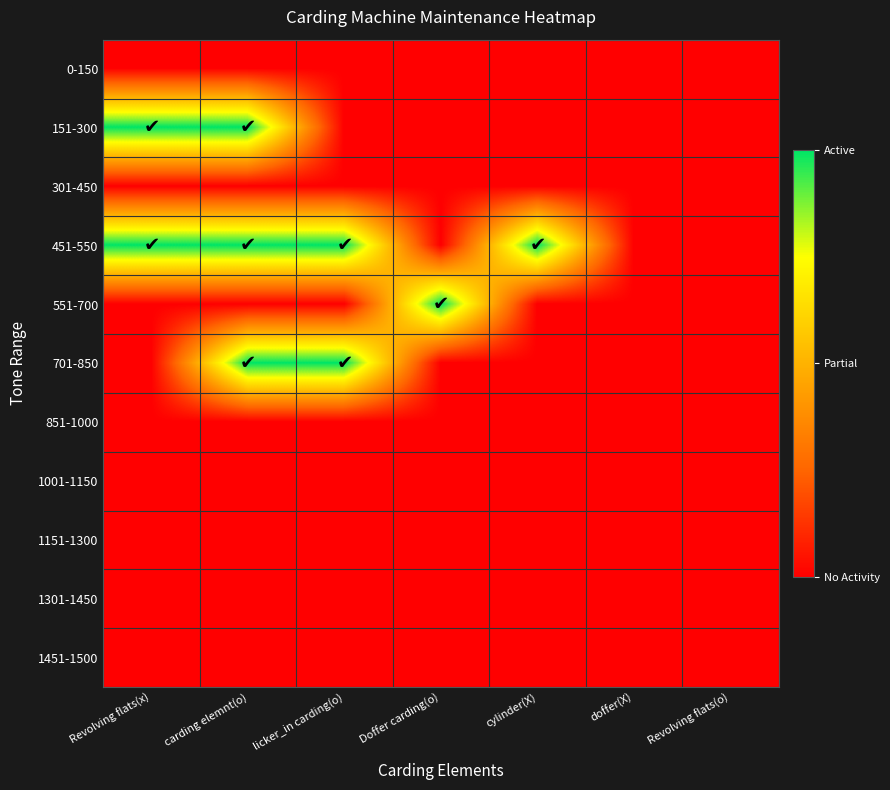

Reading left to right, list all the values displayed in this chart.

0-150: Revolving flats(x)=0	carding elemnt(o)=0	licker_in carding(o)=0	Doffer carding(o)=0	cylinder(X)=0	doffer(X)=0	Revolving flats(o)=0
151-300: Revolving flats(x)=1	carding elemnt(o)=1	licker_in carding(o)=0	Doffer carding(o)=0	cylinder(X)=0	doffer(X)=0	Revolving flats(o)=0
301-450: Revolving flats(x)=0	carding elemnt(o)=0	licker_in carding(o)=0	Doffer carding(o)=0	cylinder(X)=0	doffer(X)=0	Revolving flats(o)=0
451-550: Revolving flats(x)=1	carding elemnt(o)=1	licker_in carding(o)=1	Doffer carding(o)=0	cylinder(X)=1	doffer(X)=0	Revolving flats(o)=0
551-700: Revolving flats(x)=0	carding elemnt(o)=0	licker_in carding(o)=0	Doffer carding(o)=1	cylinder(X)=0	doffer(X)=0	Revolving flats(o)=0
701-850: Revolving flats(x)=0	carding elemnt(o)=1	licker_in carding(o)=1	Doffer carding(o)=0	cylinder(X)=0	doffer(X)=0	Revolving flats(o)=0
851-1000: Revolving flats(x)=0	carding elemnt(o)=0	licker_in carding(o)=0	Doffer carding(o)=0	cylinder(X)=0	doffer(X)=0	Revolving flats(o)=0
1001-1150: Revolving flats(x)=0	carding elemnt(o)=0	licker_in carding(o)=0	Doffer carding(o)=0	cylinder(X)=0	doffer(X)=0	Revolving flats(o)=0
1151-1300: Revolving flats(x)=0	carding elemnt(o)=0	licker_in carding(o)=0	Doffer carding(o)=0	cylinder(X)=0	doffer(X)=0	Revolving flats(o)=0
1301-1450: Revolving flats(x)=0	carding elemnt(o)=0	licker_in carding(o)=0	Doffer carding(o)=0	cylinder(X)=0	doffer(X)=0	Revolving flats(o)=0
1451-1500: Revolving flats(x)=0	carding elemnt(o)=0	licker_in carding(o)=0	Doffer carding(o)=0	cylinder(X)=0	doffer(X)=0	Revolving flats(o)=0